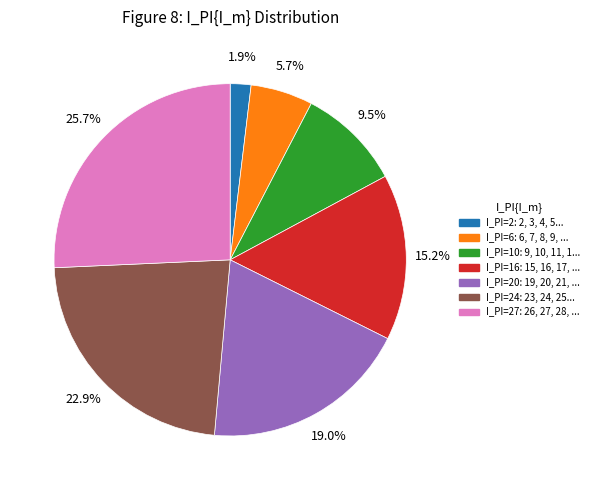

To the nearest percent, what is the average slice percentage?

14%